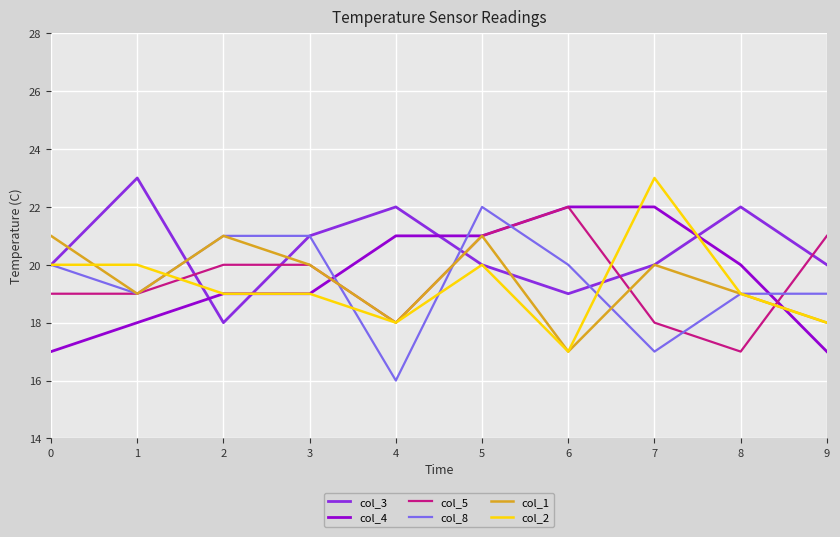

Which series changed the most between 5 and 6?

col_1